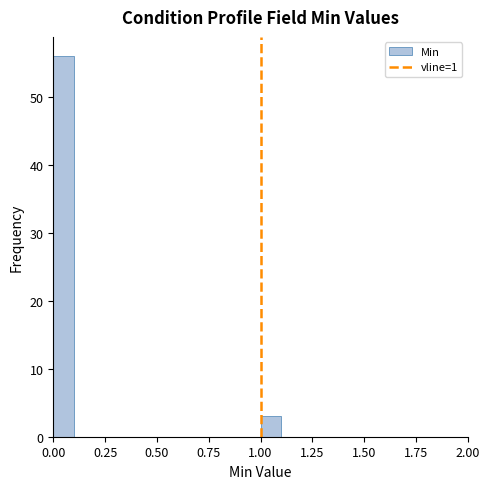

Around what value on the x-axis is the tallest bar? Give the approximate position of its centre, as read against the axis.

0.05